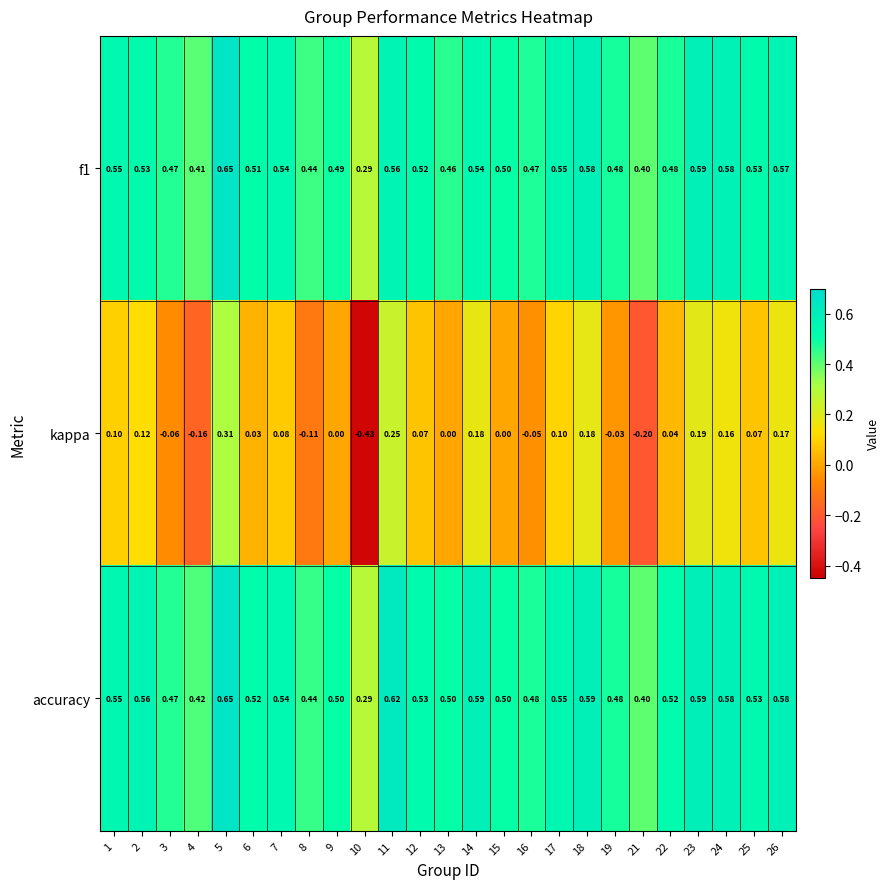

Which series changed the most between 5 and 6?

kappa